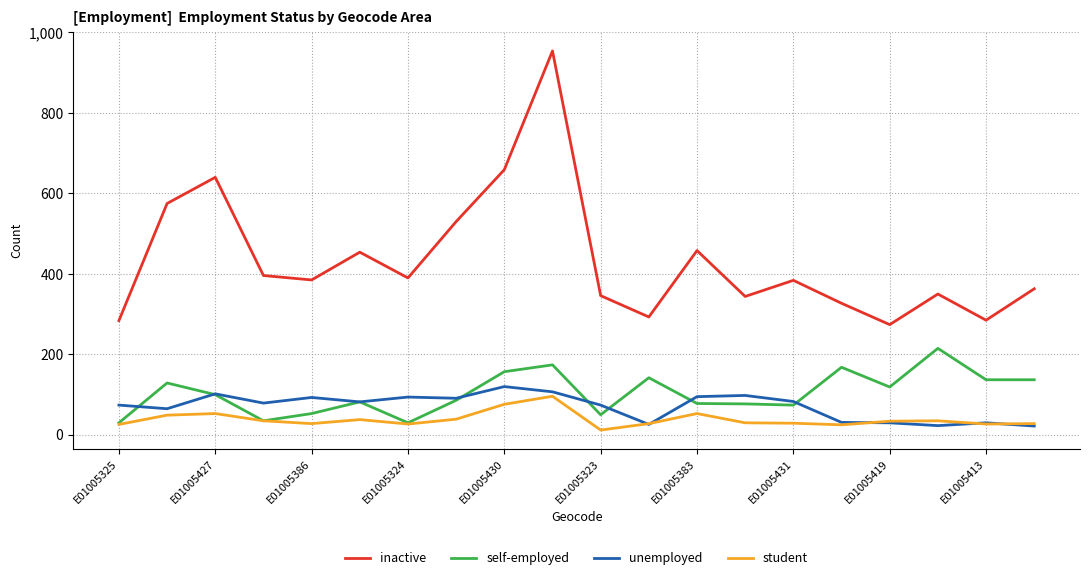

Which series has the widest spread of values?

inactive